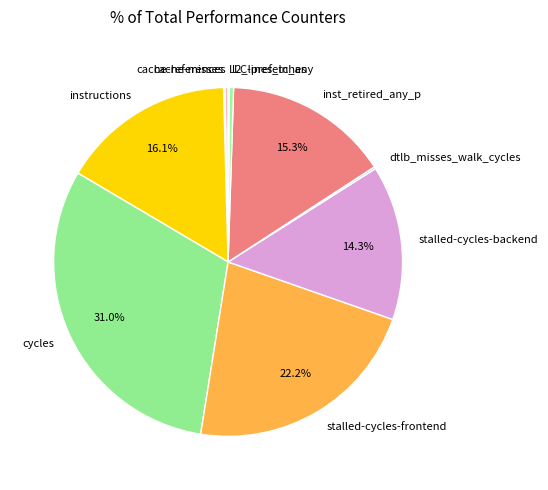

To the nearest percent, what is the difference between the largest and smallest slice percentages?

31%